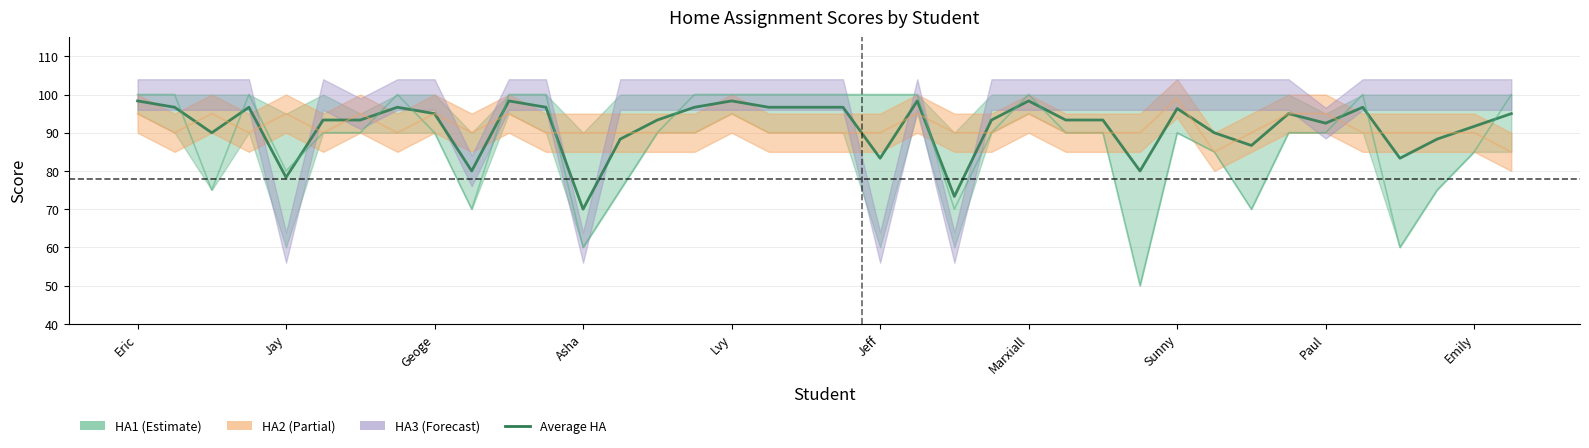

At which label does the data first exceed 93?

Eric